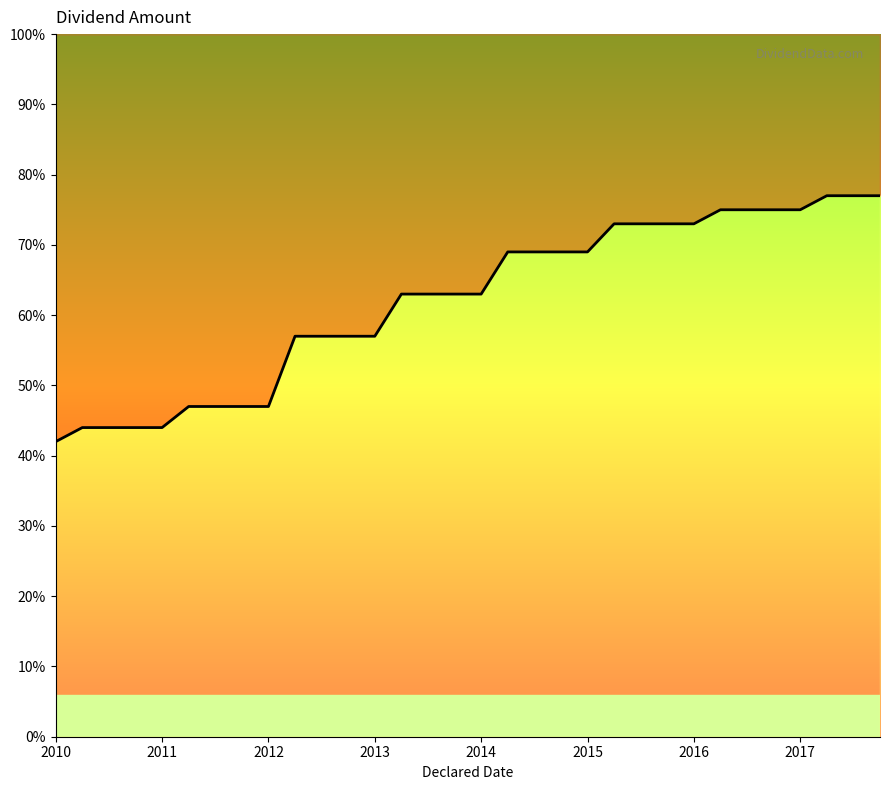

Between 9 and 26, which is larger?

26